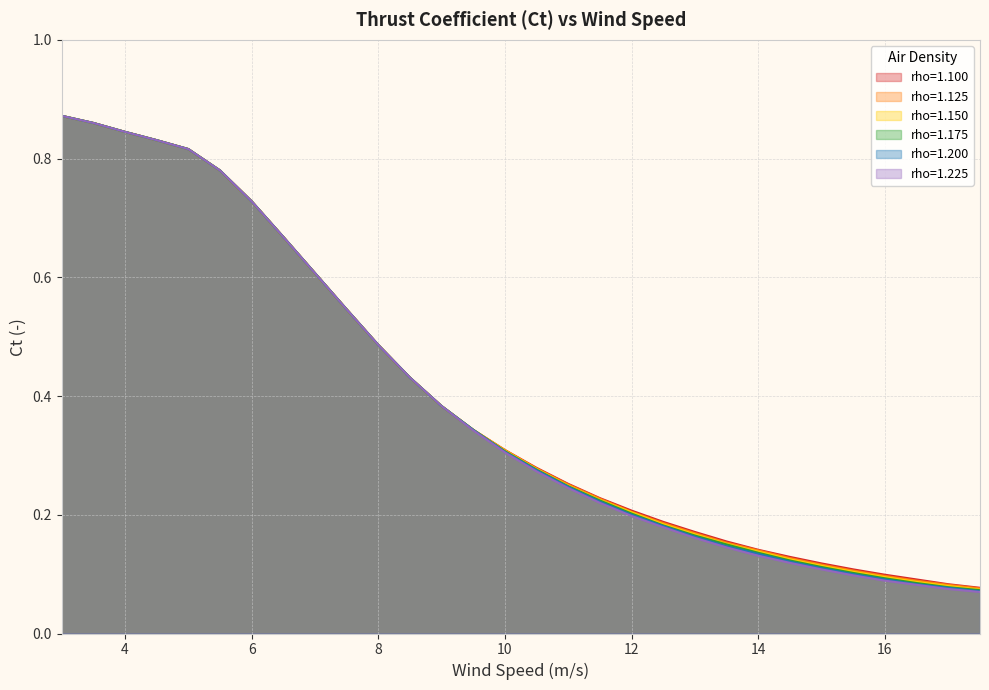

Between 14.0 and 11.5, which is larger?

11.5